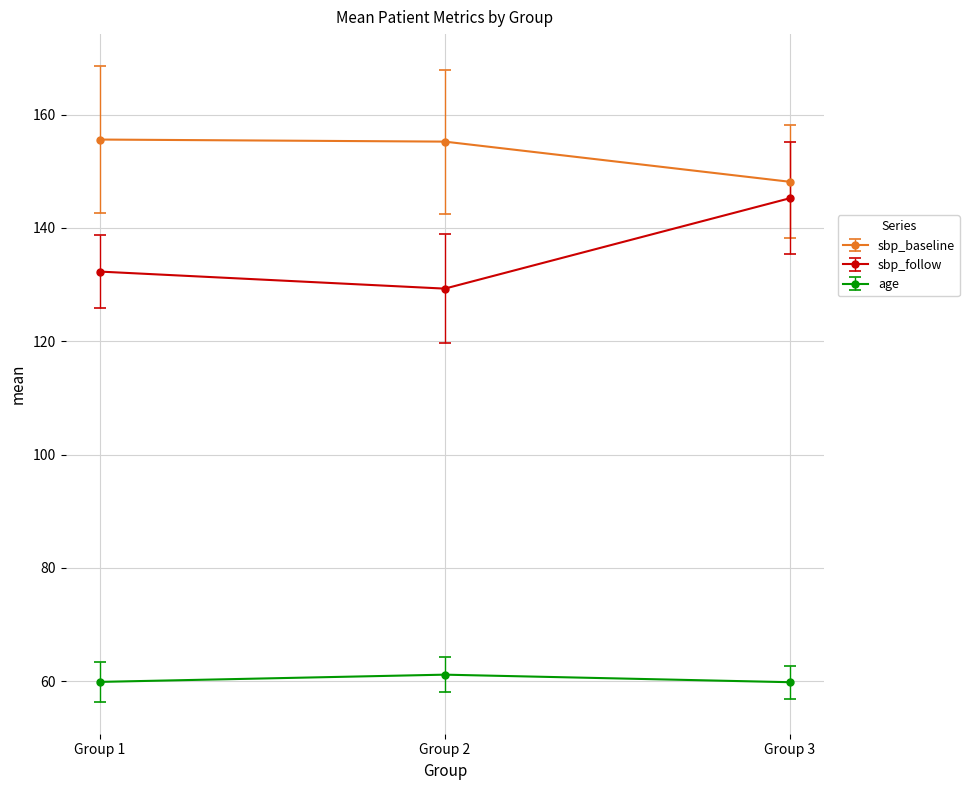

What is the difference between the maximum and minimum values in the age series?

1.3